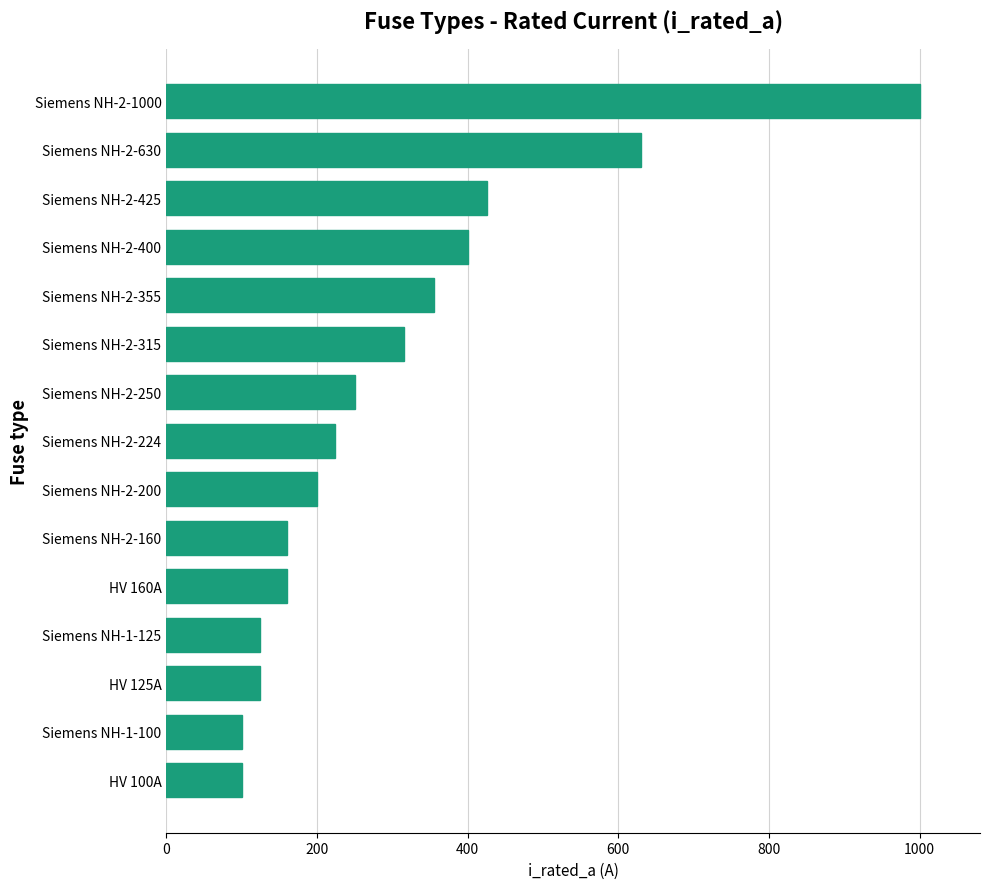

Where is the data nearest to the value 550?

Siemens NH-2-630